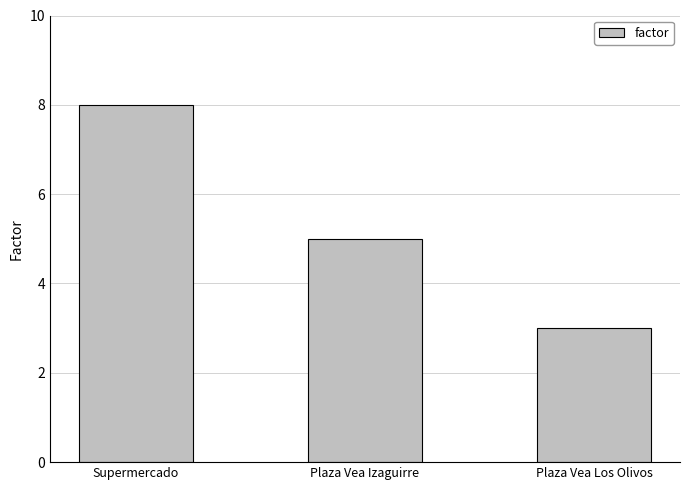

True or false: the data shows 5 at Plaza Vea Izaguirre.

True